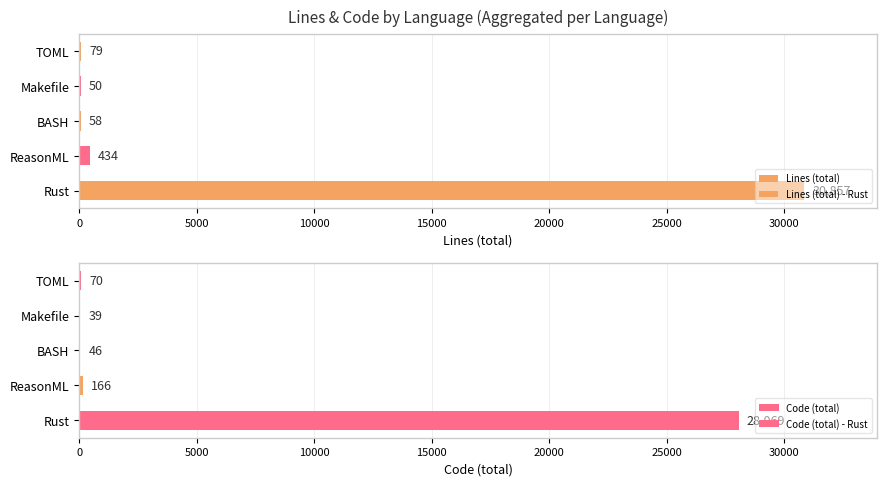

List the series in order of their peak value, lowest first.

Code (total), Lines (total)